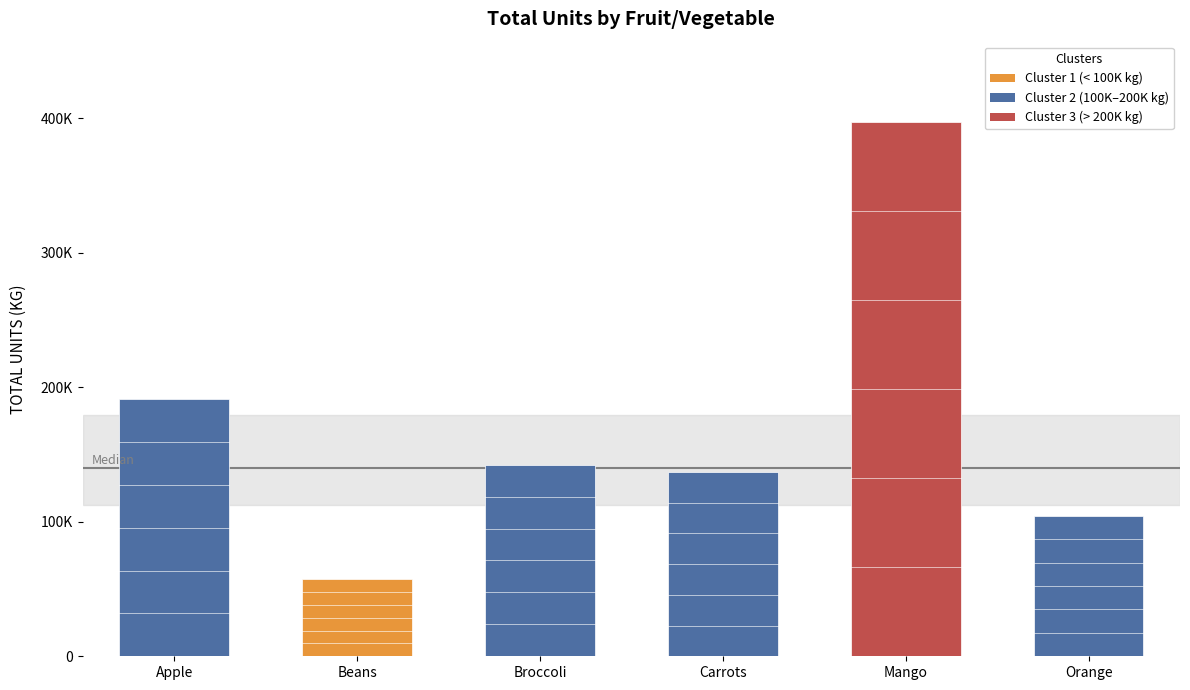

Where does the data first go above 142439?

Apple